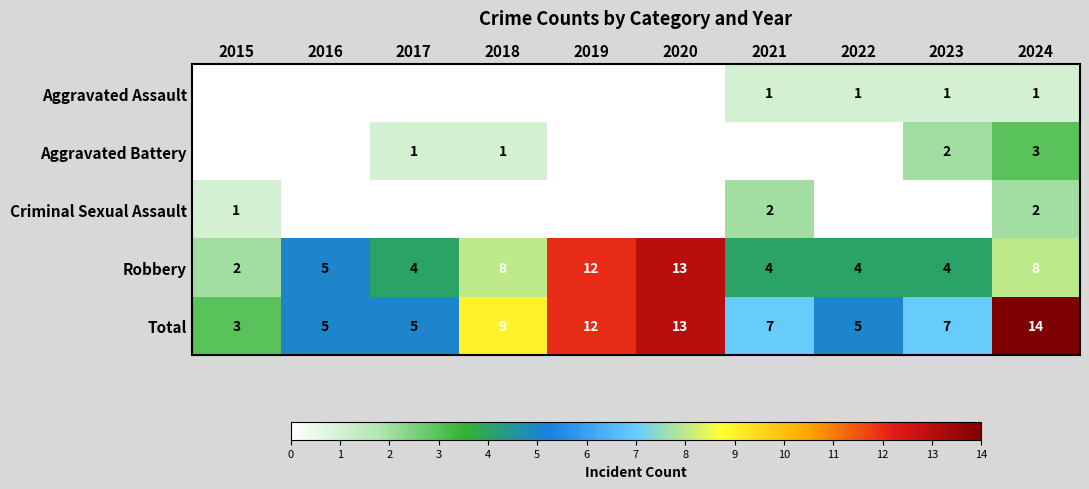

What is the highest value of the Total series?

14